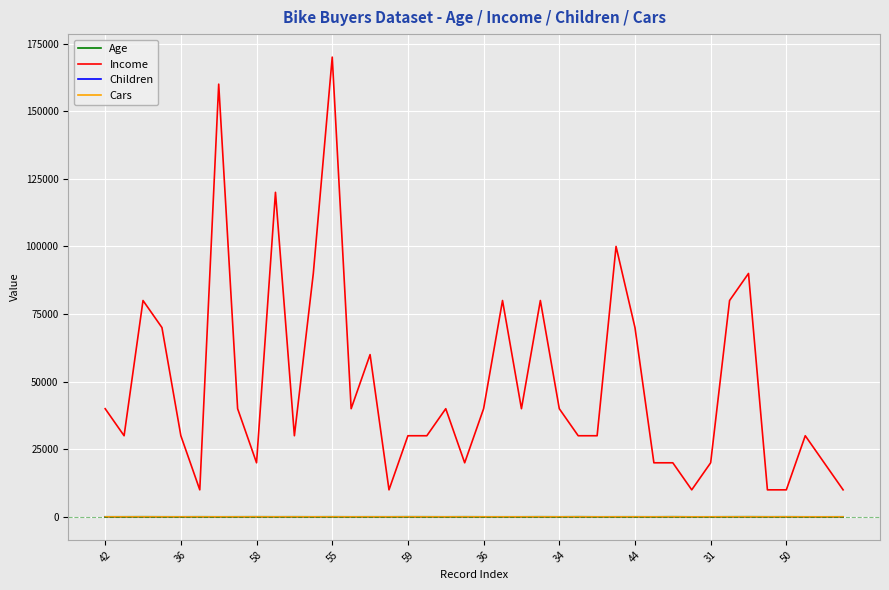

True or false: Age and Cars intersect in this chart.

False